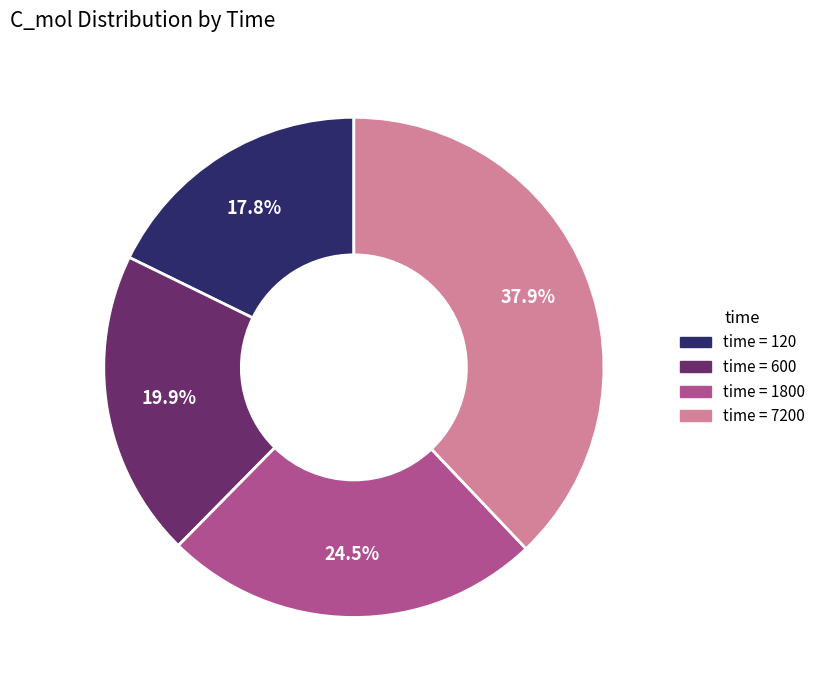

Does any single category account for the majority?

No